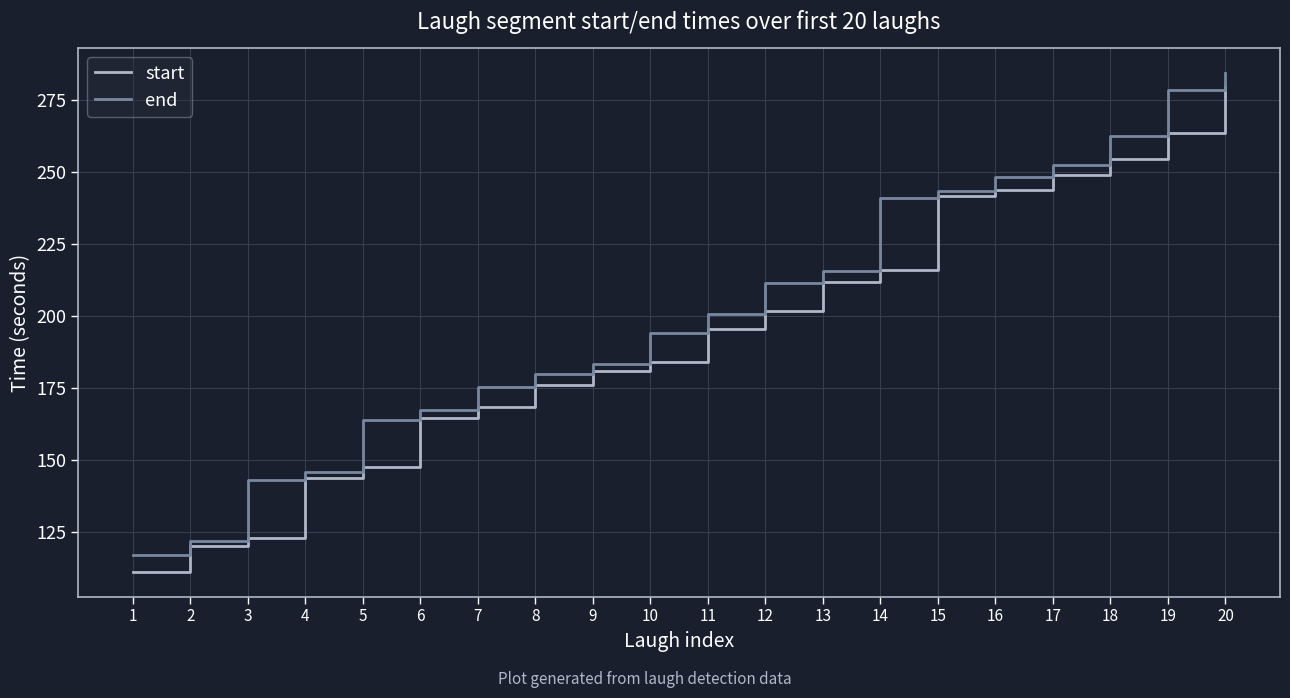

Is the value of start at 14 greater than the value of end at 5?

Yes